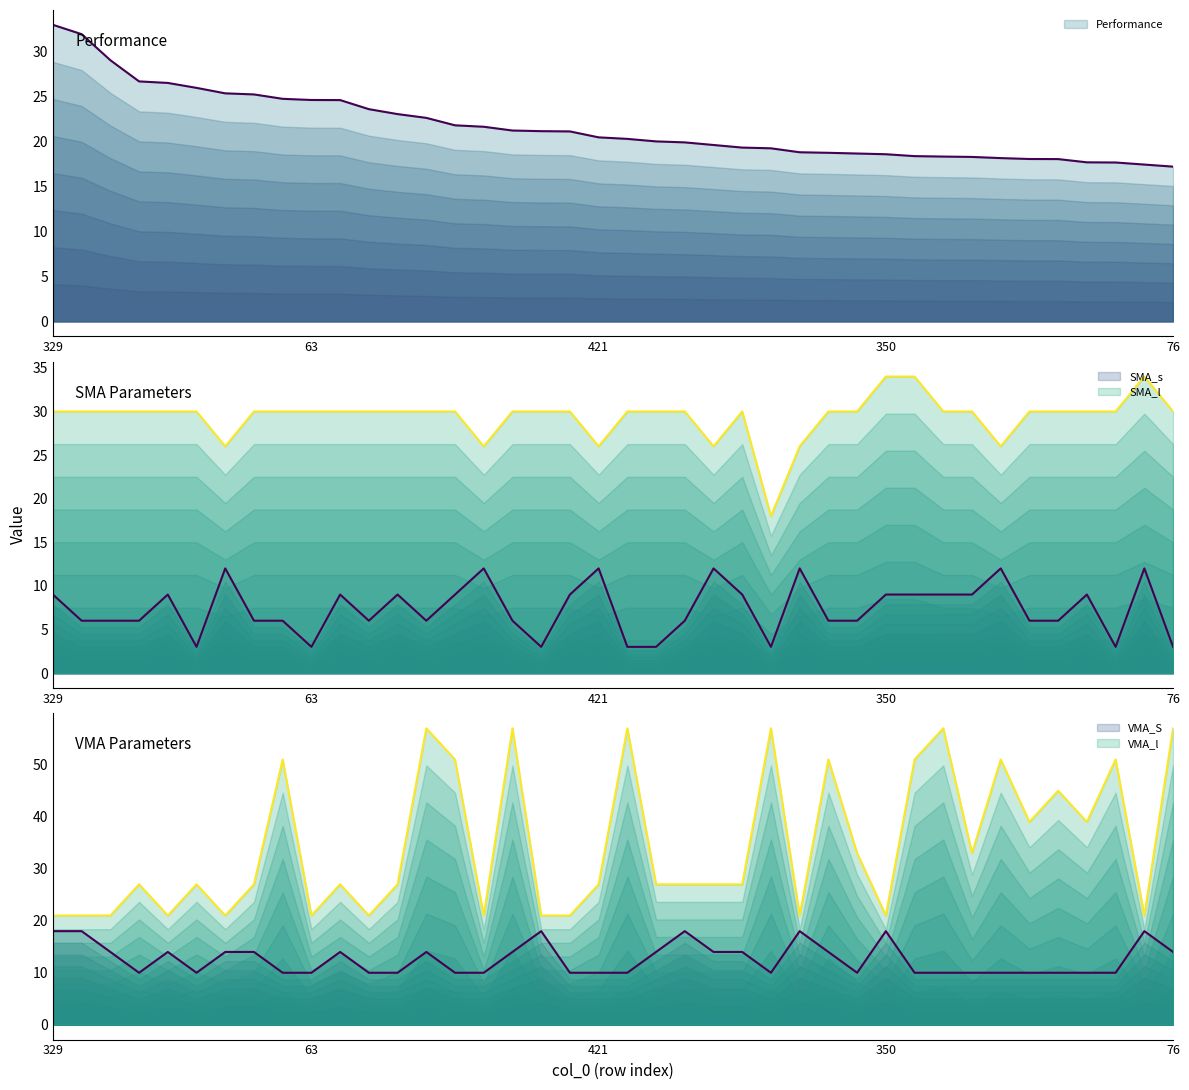

What is the sum of the SMA_s values at 192 and 6?

9.0